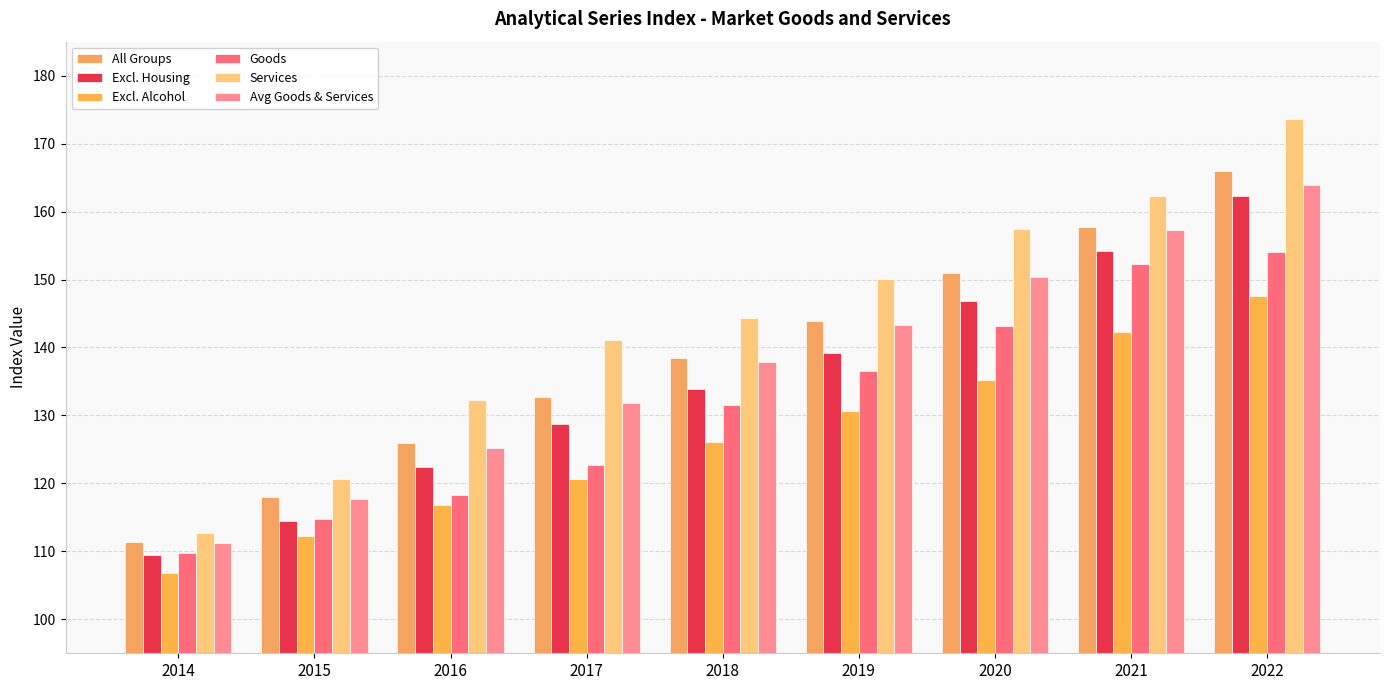

At which label is Excl. Housing closest to 135?

2018